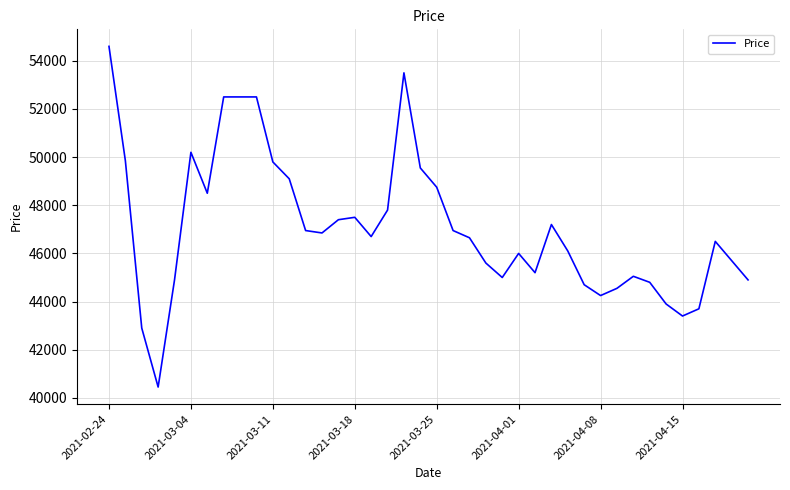

What is the maximum value shown in the chart?

54600